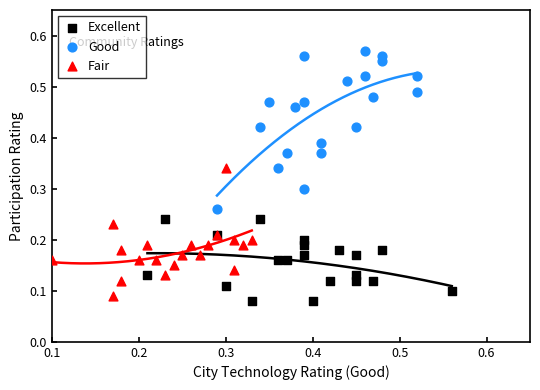

Which series has the largest Y range (max minus min)?

Good